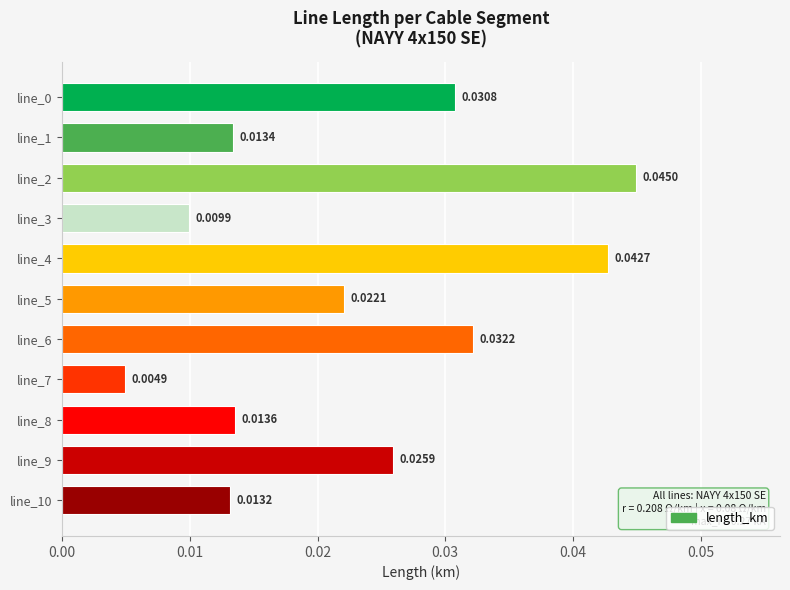

Between line_8 and line_9, which is larger?

line_9